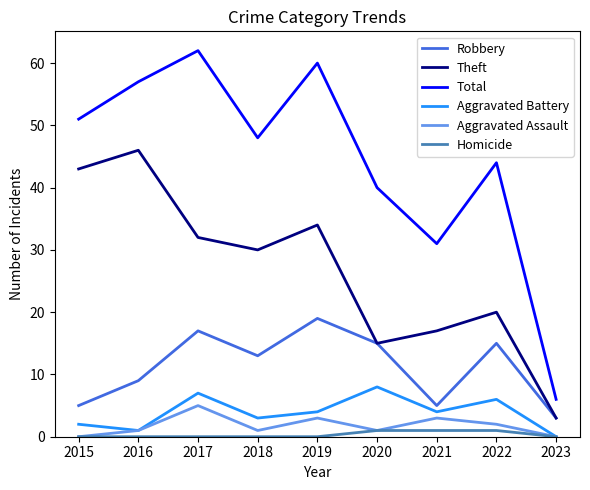

Rank the series by their maximum value, from highest to lowest.

Total, Theft, Robbery, Aggravated Battery, Aggravated Assault, Homicide